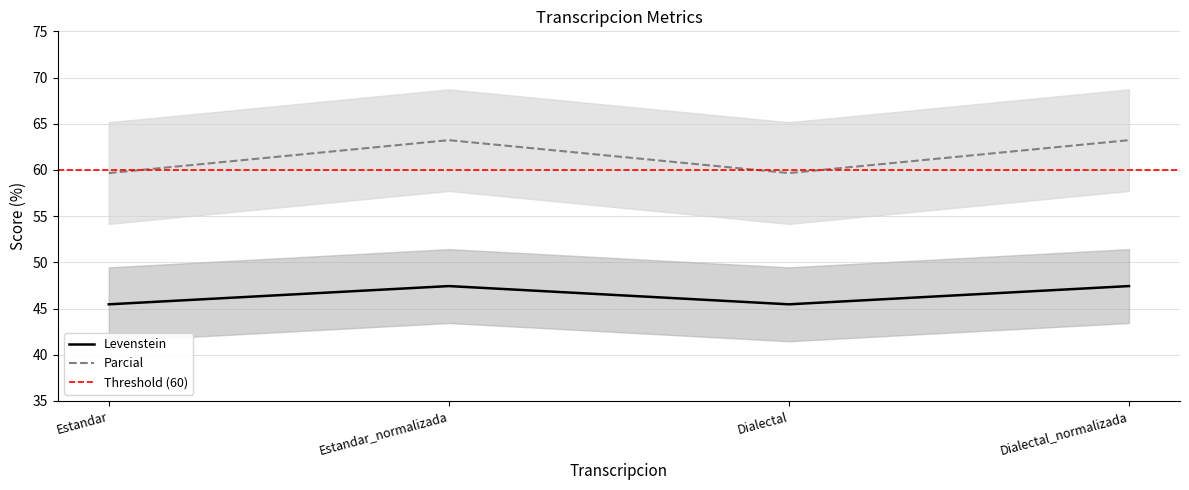

What is the total value across all series at Dialectal?

105.1